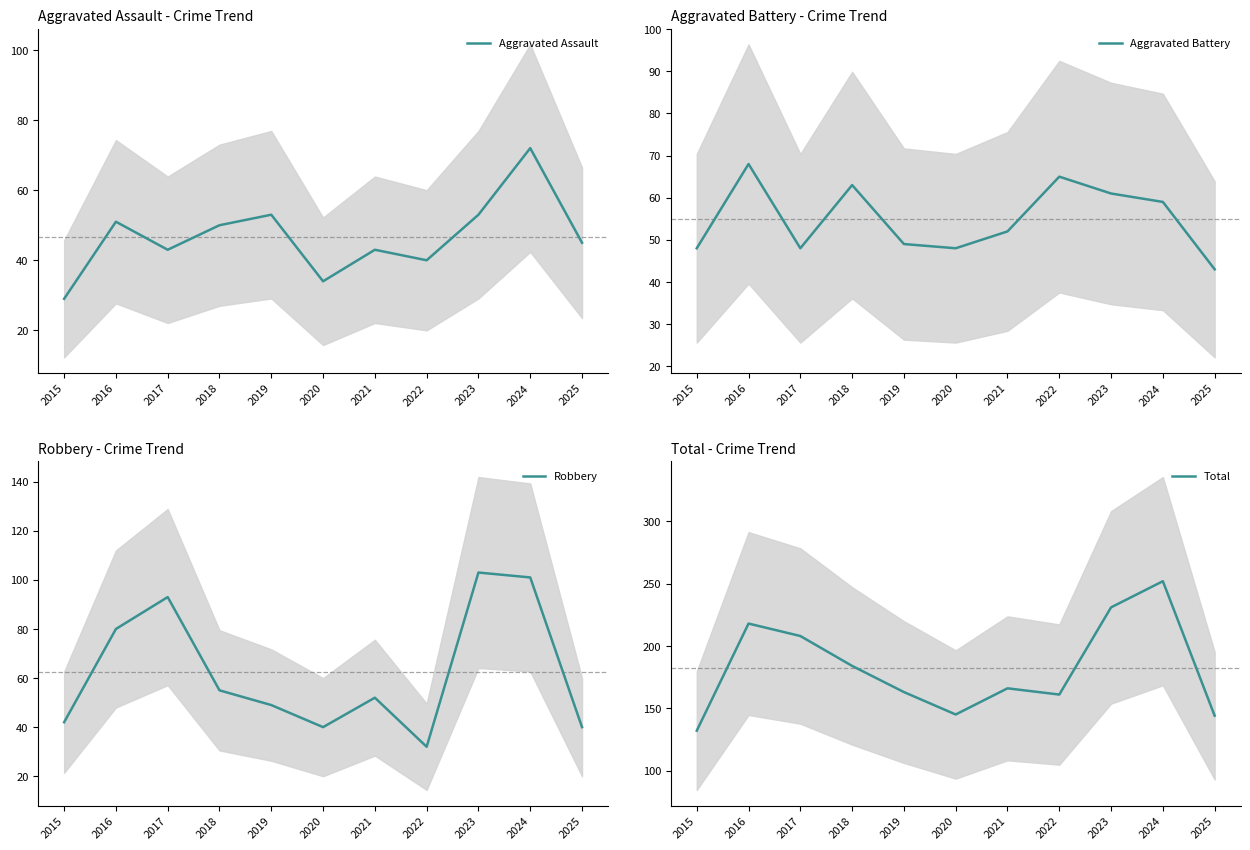

Which series changed the most between 2021 and 2025?

Total